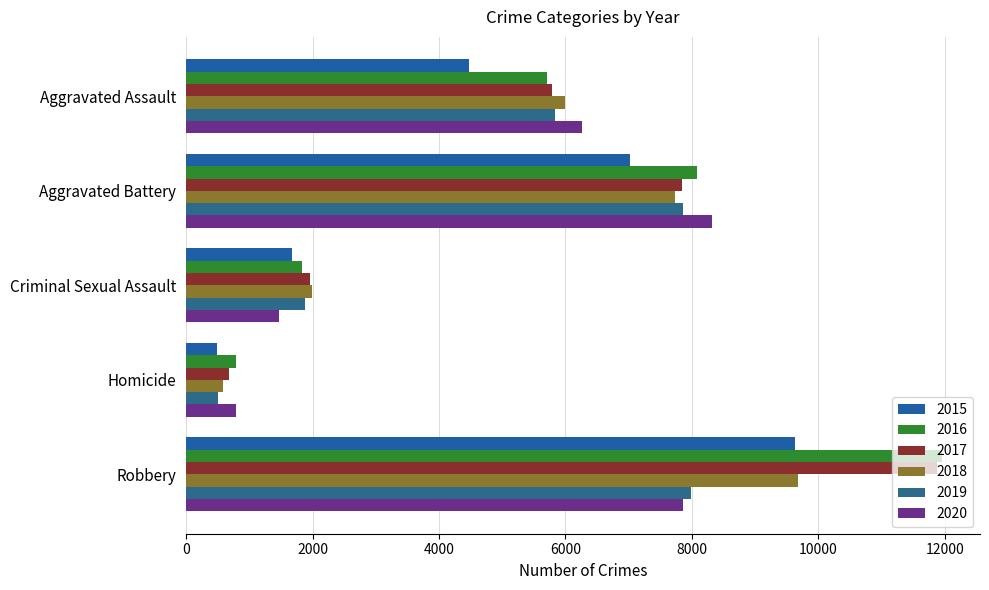

How many data points in 2015 are less than 4480?

2